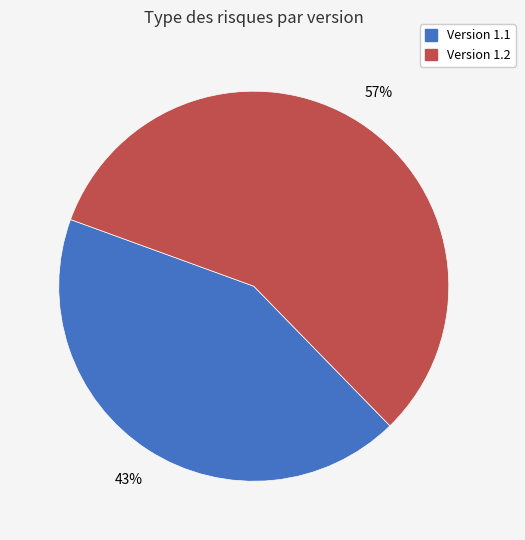

Does any single category account for the majority?

Yes